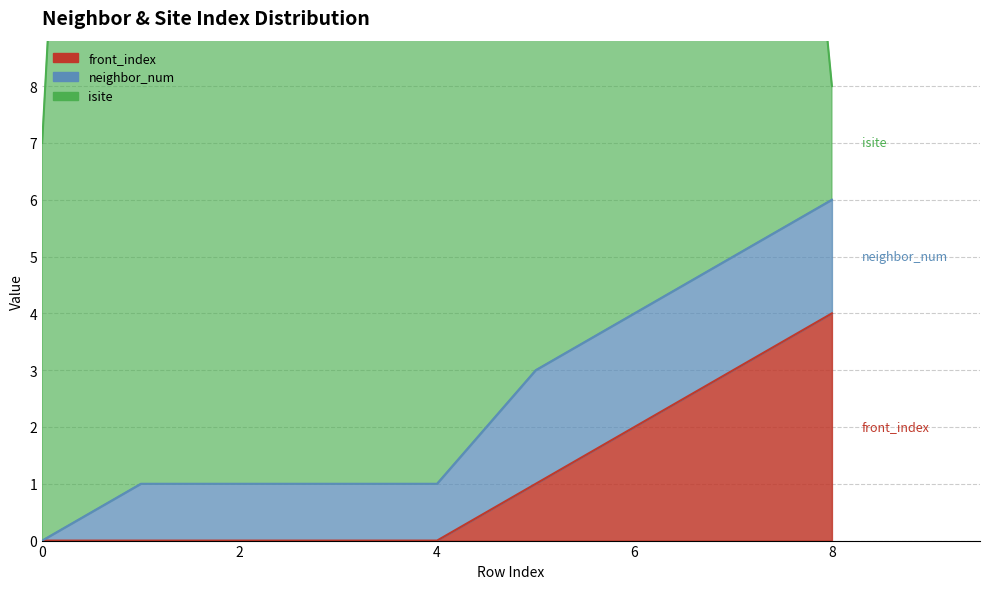

What is the total value across all series at 8?

12